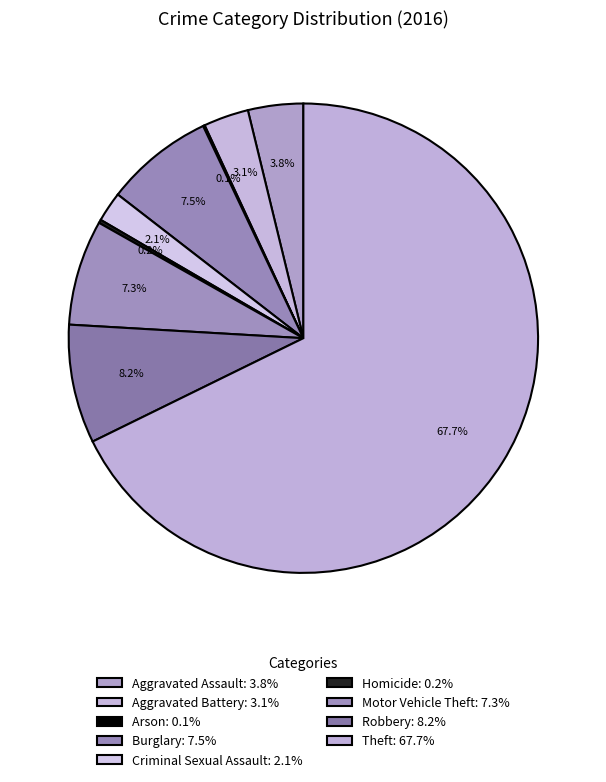

Rank the categories by value from highest to lowest.

Theft, Robbery, Burglary, Motor Vehicle Theft, Aggravated Assault, Aggravated Battery, Criminal Sexual Assault, Homicide, Arson